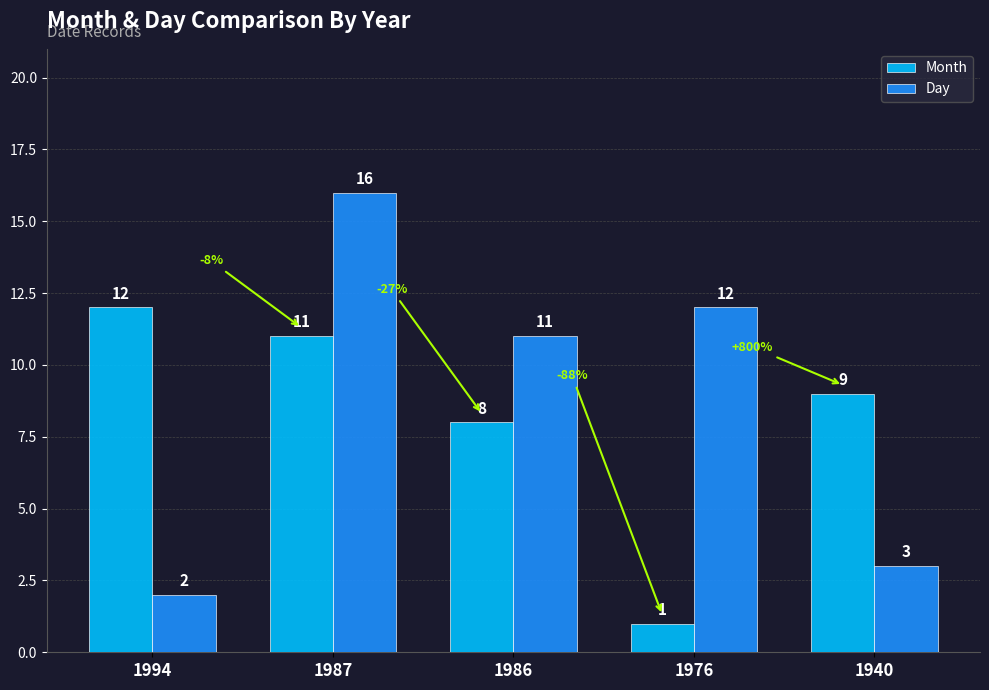

How many series are shown in this chart?

2